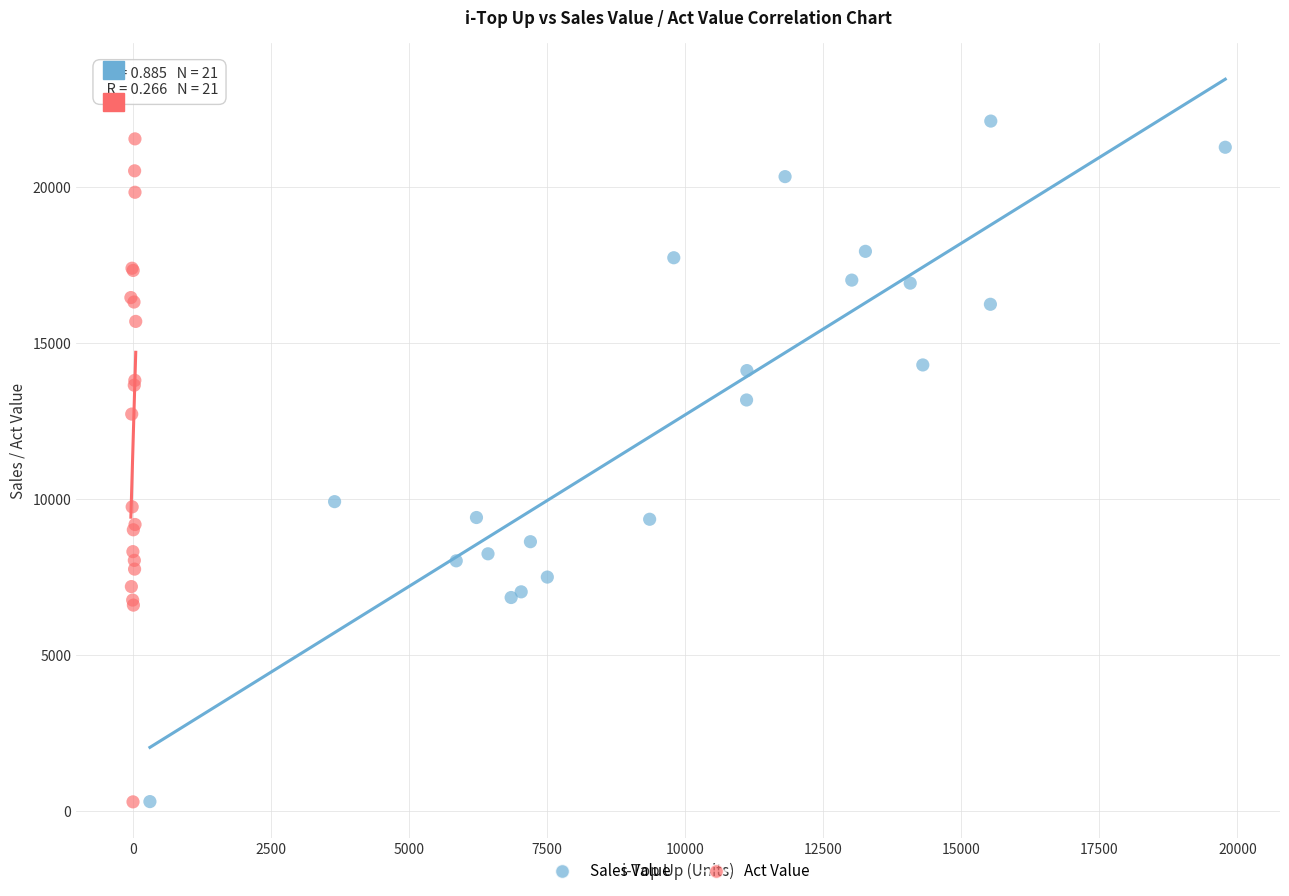

Which series has the largest Y range (max minus min)?

Sales Value